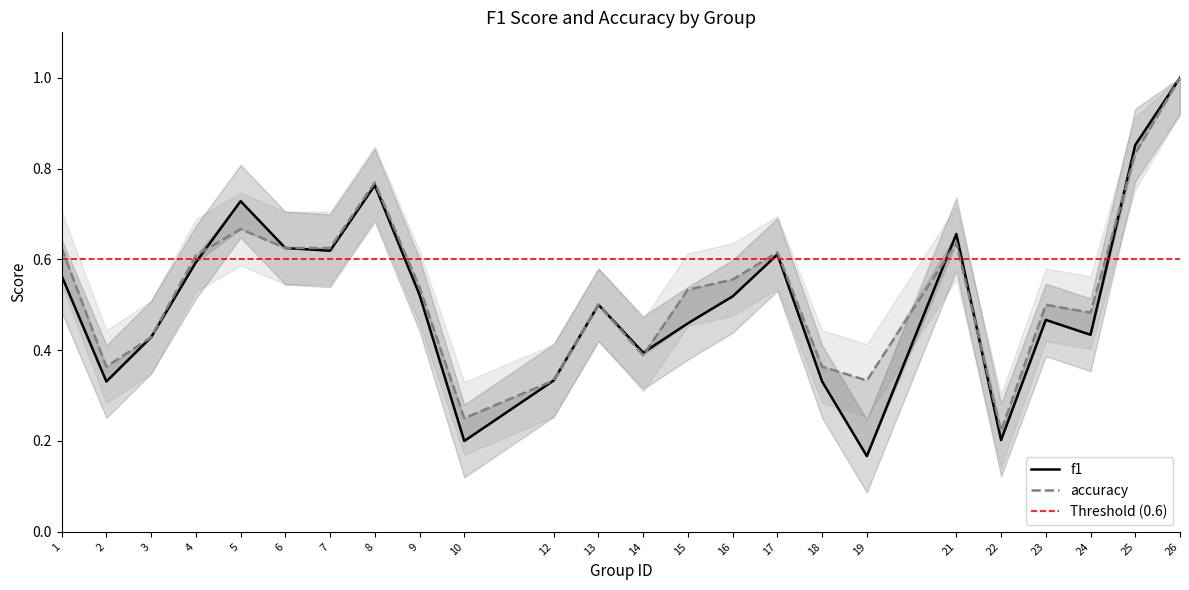

The value of accuracy at 15 is 0.5. True or false?

True